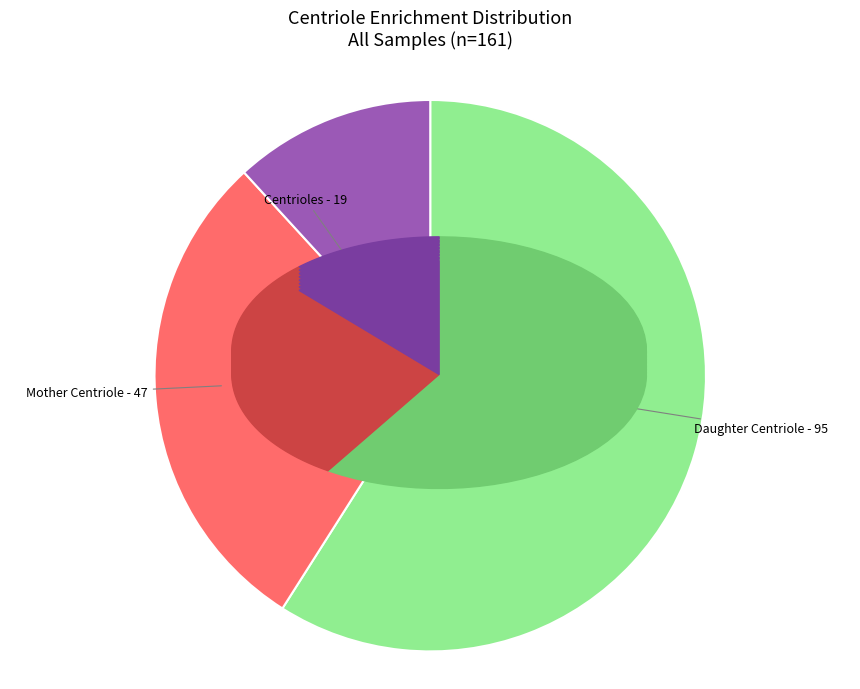

Does any single category account for the majority?

Yes